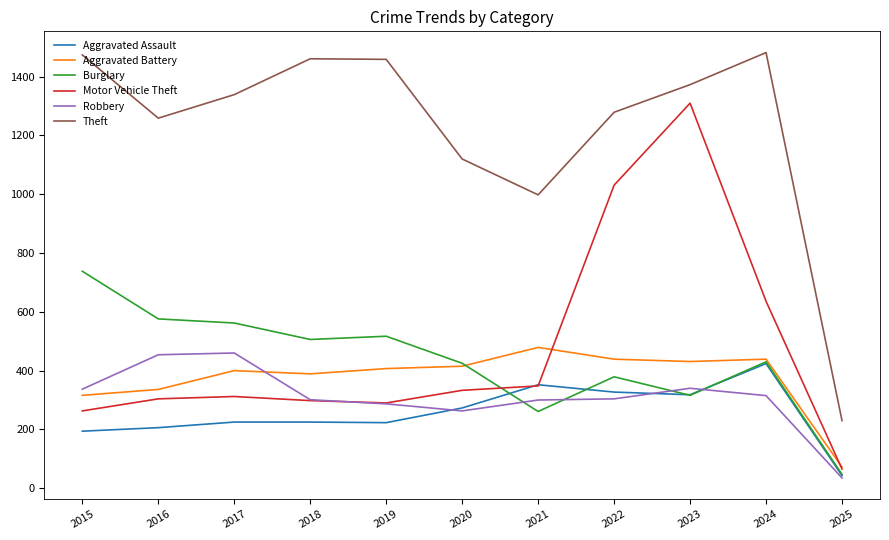

The Aggravated Assault series shows 221 at 2023. True or false?

False